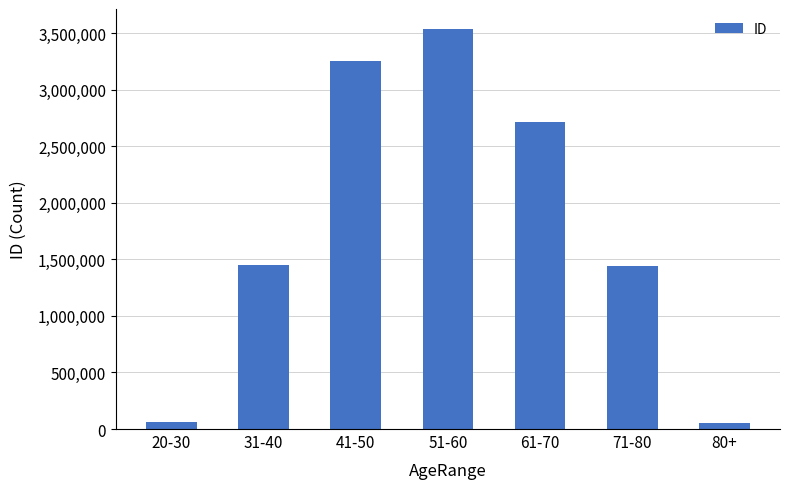

At which category does the chart reach its peak across all series?

51-60